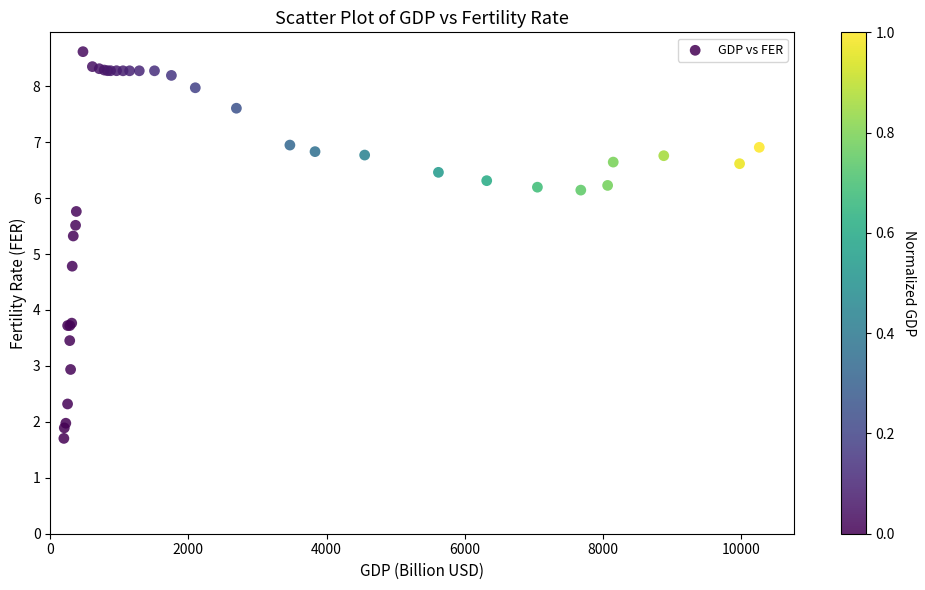

What Y value in the scatter plot is closest to 5?

4.8